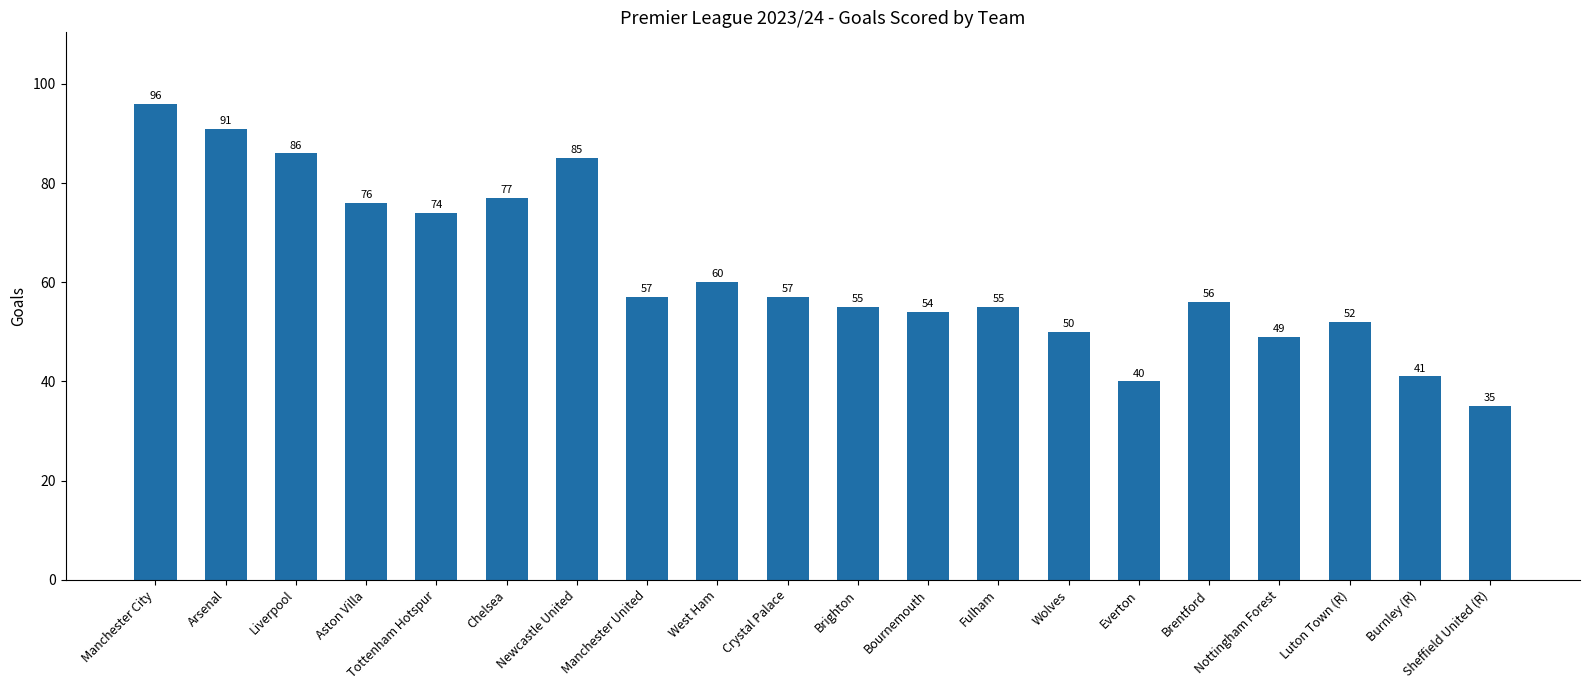

At which label is the value closest to 65?

West Ham